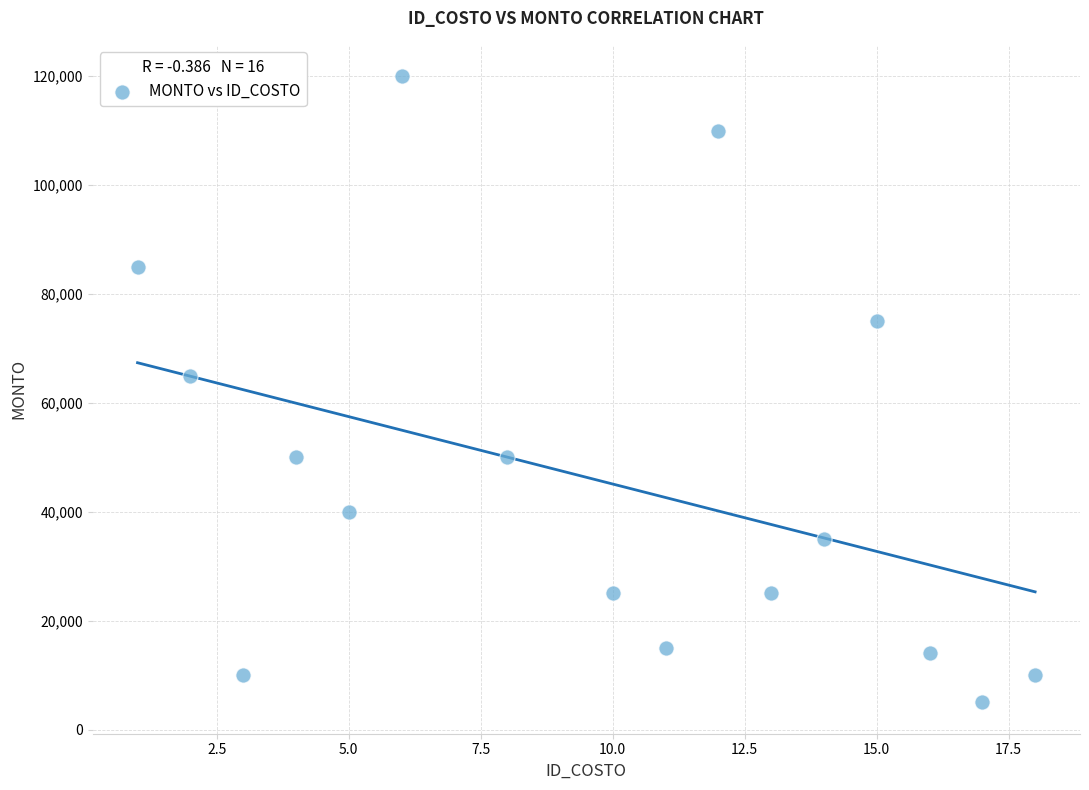

What is the range of Y values (max minus min)?

115000